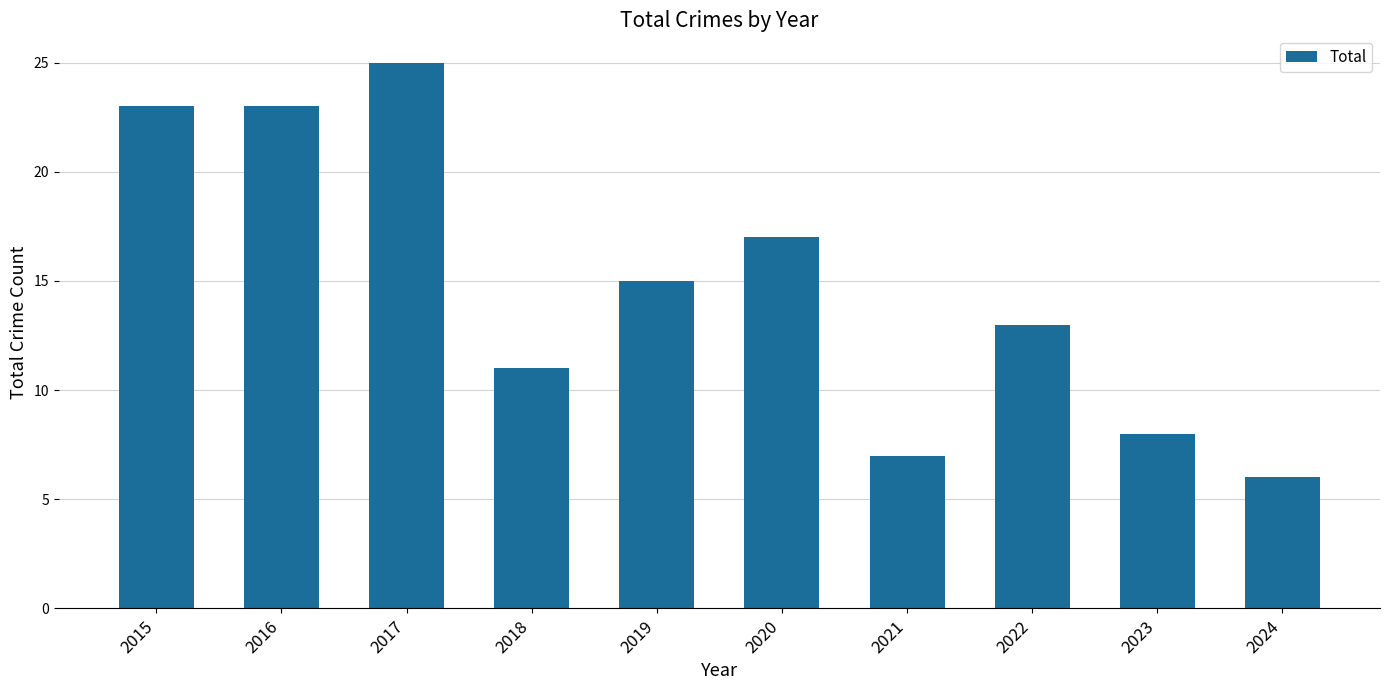

At which category does the chart reach its peak across all series?

2017